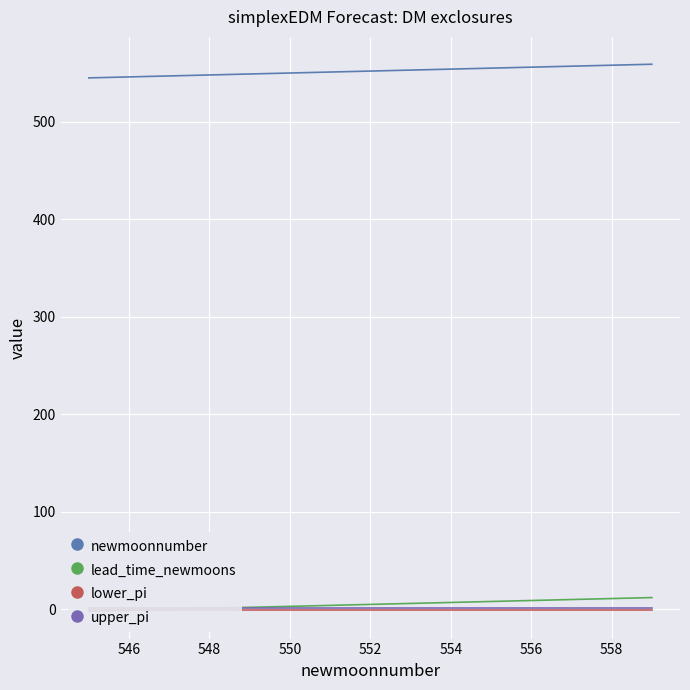

How many lines are shown in the chart?

4